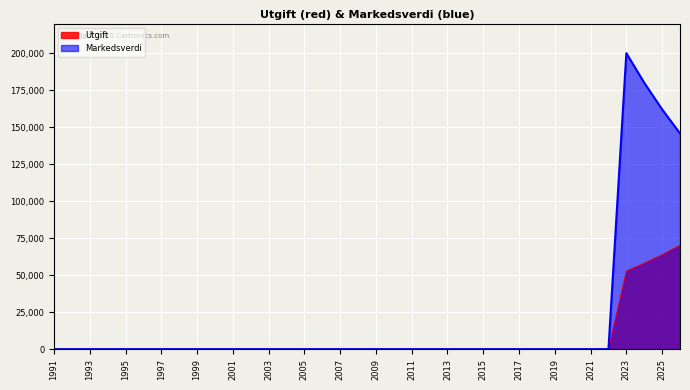

How many lines are shown in the chart?

2